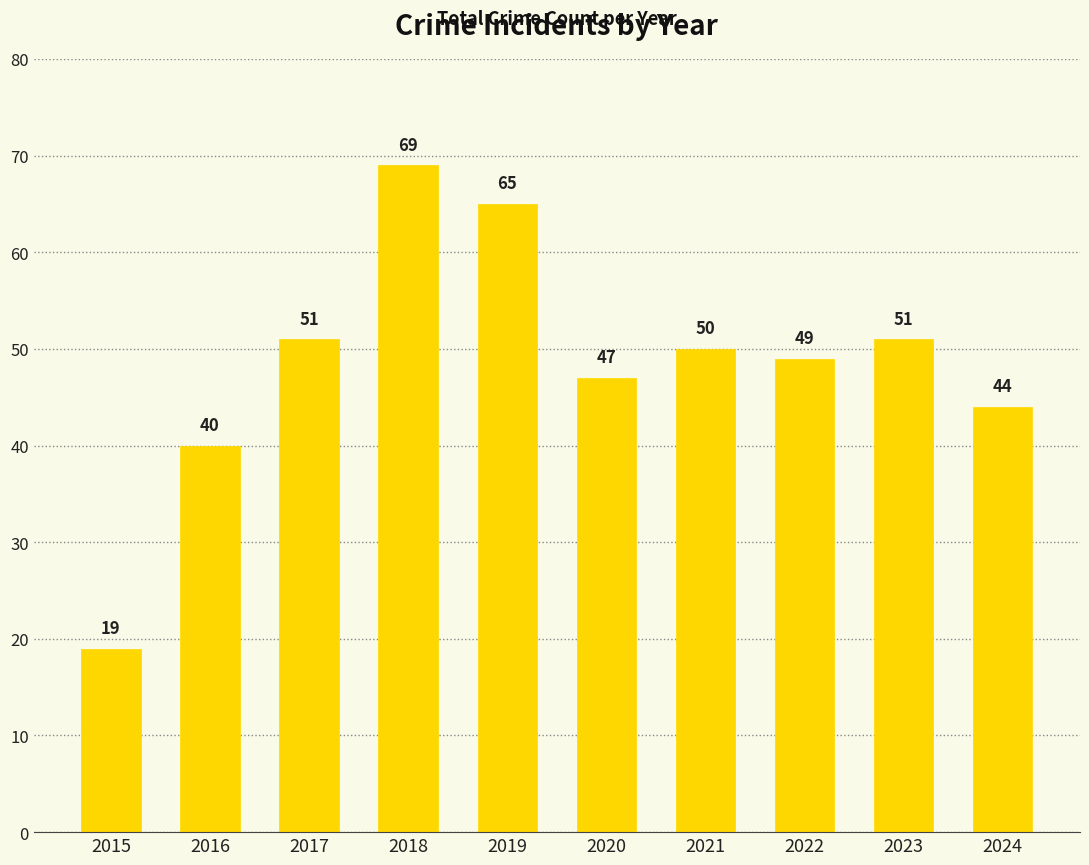

Is it true that the value at 2022 is 66?

False